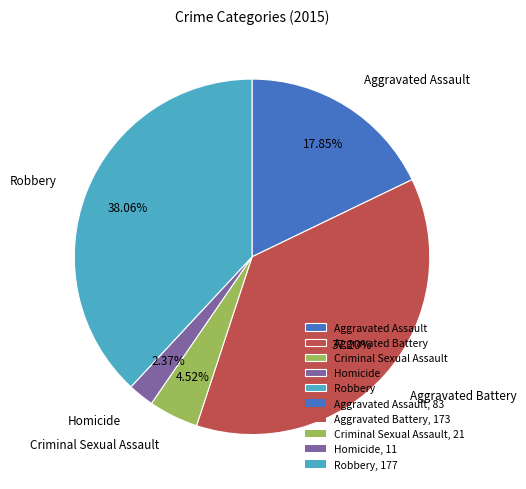

Combined, what portion of the pie is Criminal Sexual Assault and Robbery?

42.6%